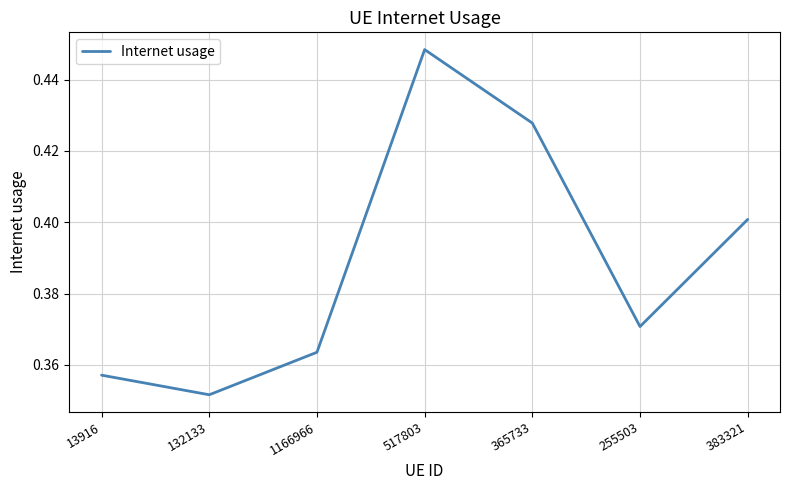

The value at 255503 is 0.4. True or false?

True